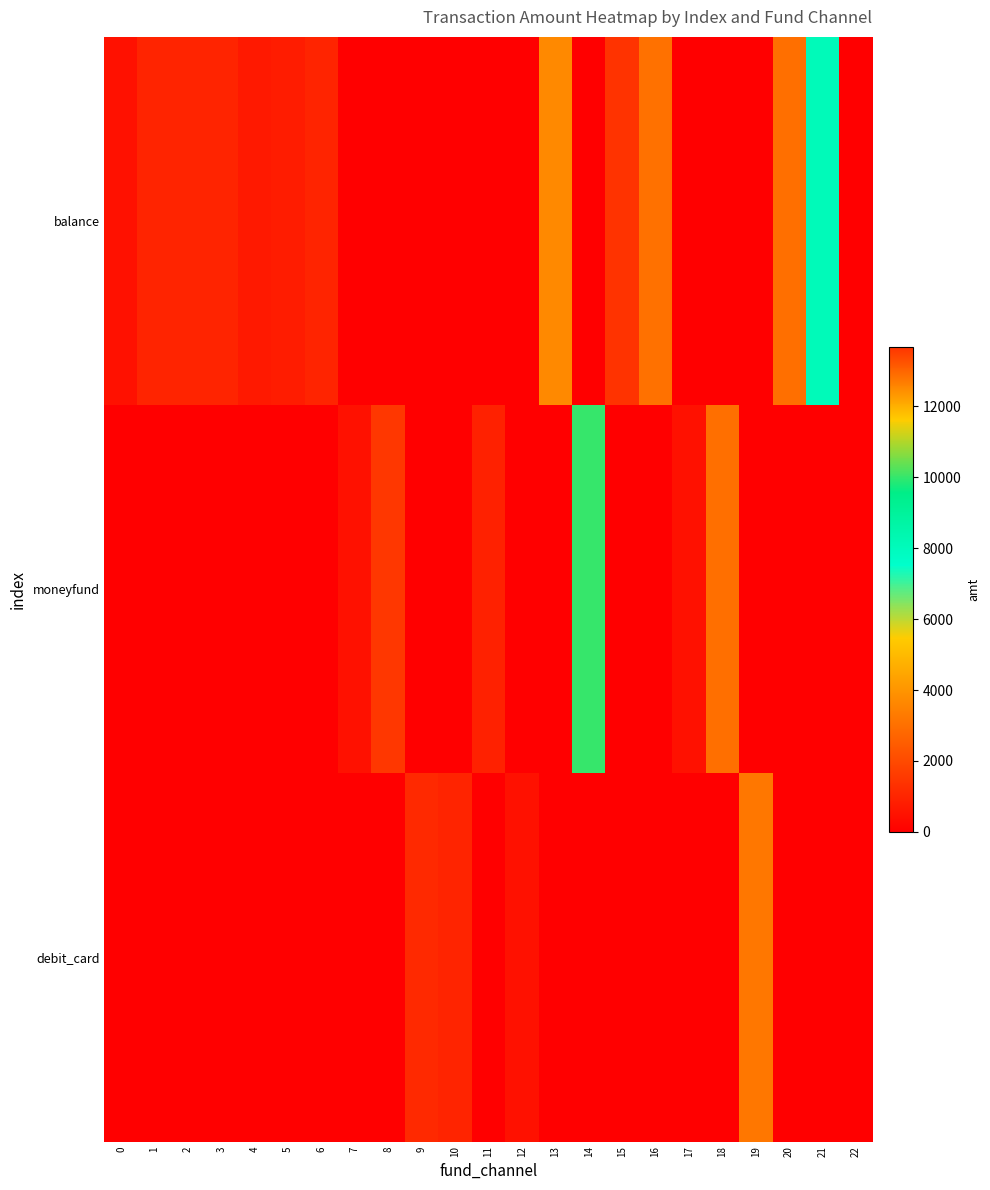

Reading left to right, what are all the values shown in this chart?

balance: 0=500.5	1=1000.0	2=1000.0	3=1000.0	4=700.0	5=800.0	6=997.0	7=0.0	8=0.0	9=0.0	10=0.0	11=0.0	12=0.0	13=3700.0	14=0.0	15=13688.0	16=3058.0	17=0.0	18=0.0	19=0.0	20=3000.0	21=8100.0	22=0.0
moneyfund: 0=0.0	1=0.0	2=0.0	3=0.0	4=0.0	5=0.0	6=0.0	7=500.5	8=1500.0	9=0.0	10=0.0	11=920.0	12=0.0	13=0.0	14=10000.0	15=0.0	16=0.0	17=500.0	18=3000.0	19=0.0	20=0.0	21=0.0	22=0.0
debit_card: 0=0.0	1=0.0	2=0.0	3=0.0	4=0.0	5=0.0	6=0.0	7=0.0	8=0.0	9=1142.0	10=1000.0	11=0.0	12=504.0	13=0.0	14=0.0	15=0.0	16=0.0	17=0.0	18=0.0	19=3210.0	20=0.0	21=0.0	22=0.0